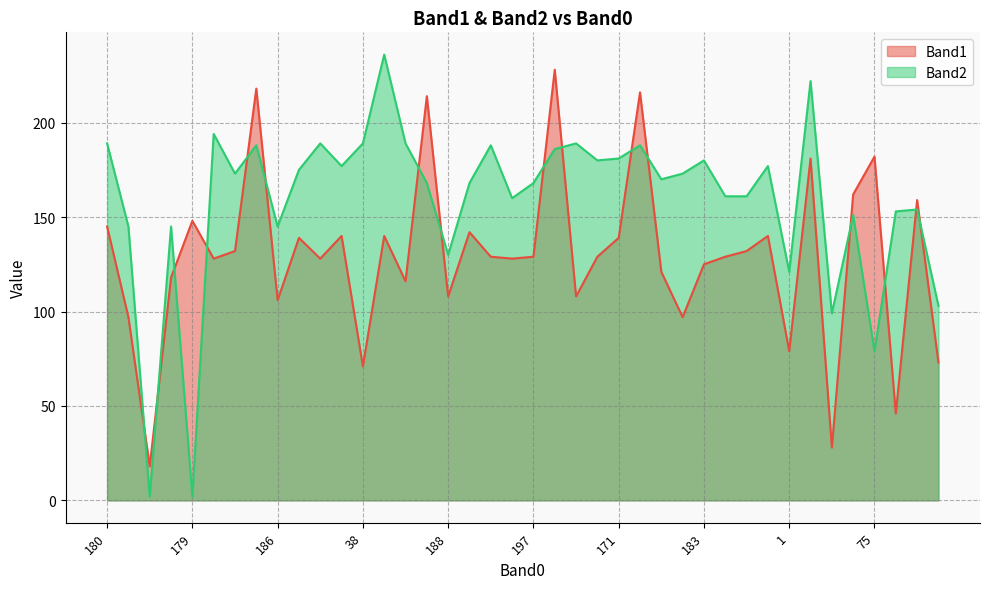

List the series in order of their overall mean, highest first.

Band2, Band1